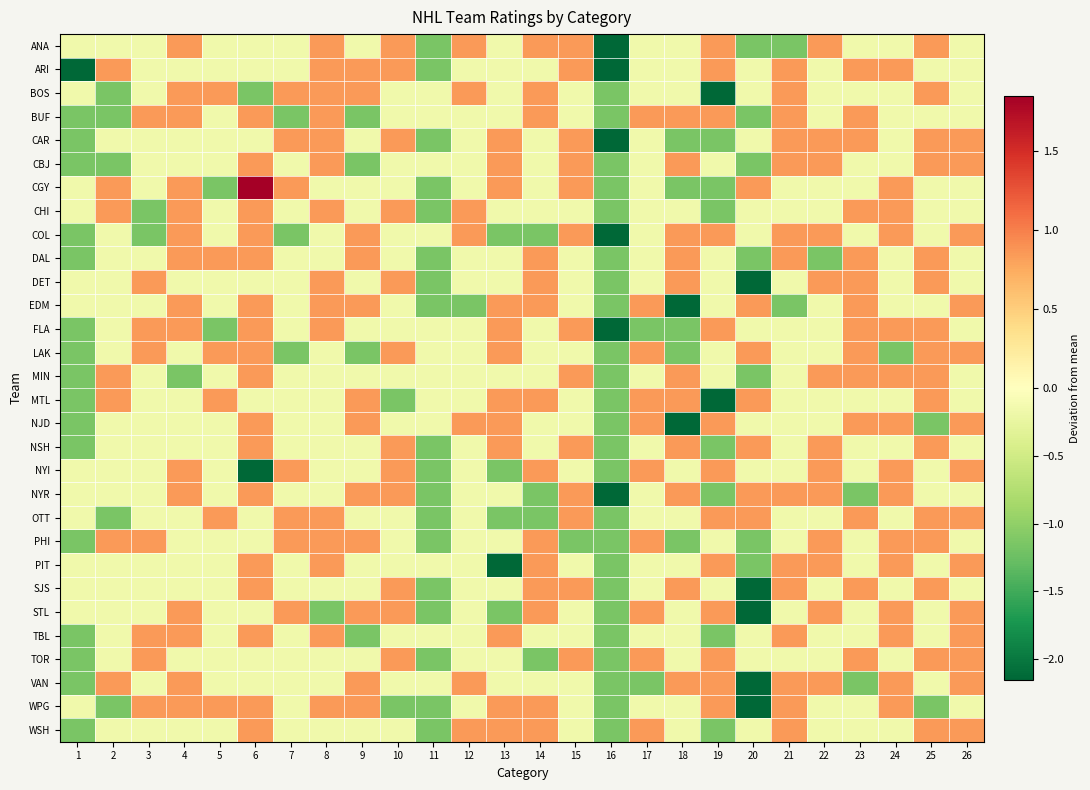

What is the smallest value displayed?

-2.2